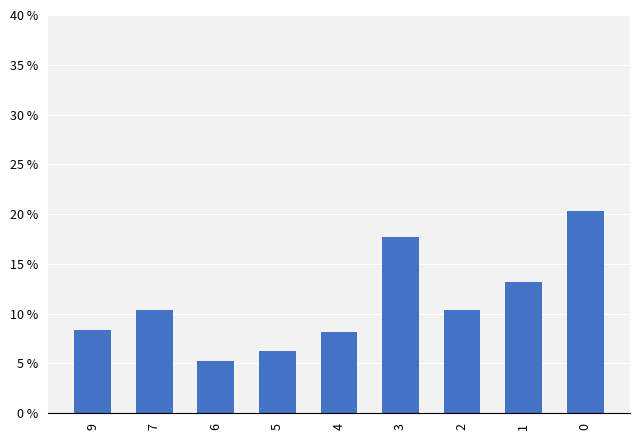

What is the change in value from 6 to 4?

+3.0